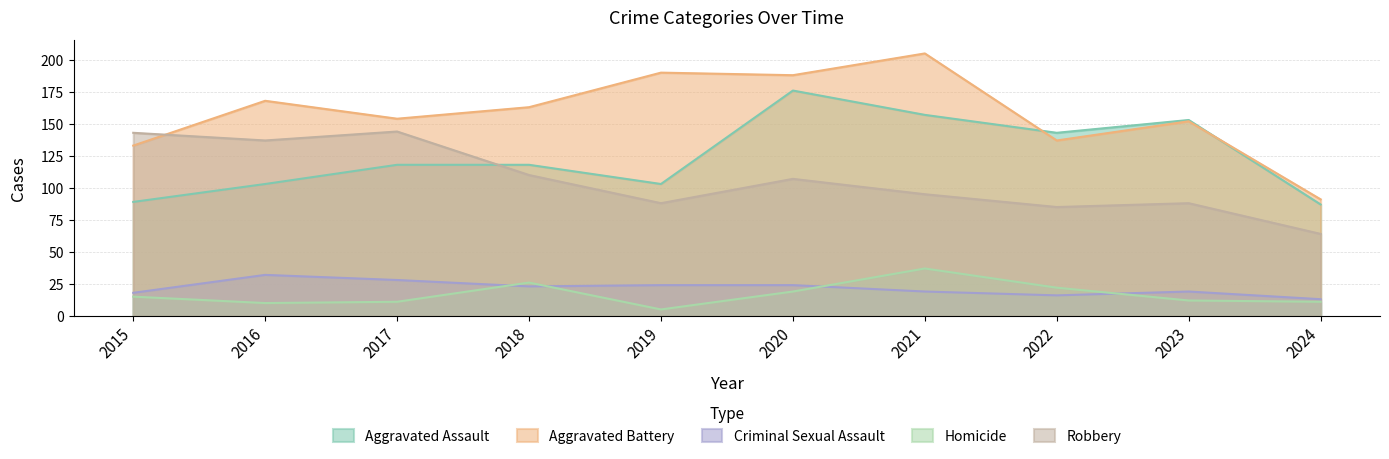

Rank the series by their maximum value, from lowest to highest.

Criminal Sexual Assault, Homicide, Robbery, Aggravated Assault, Aggravated Battery